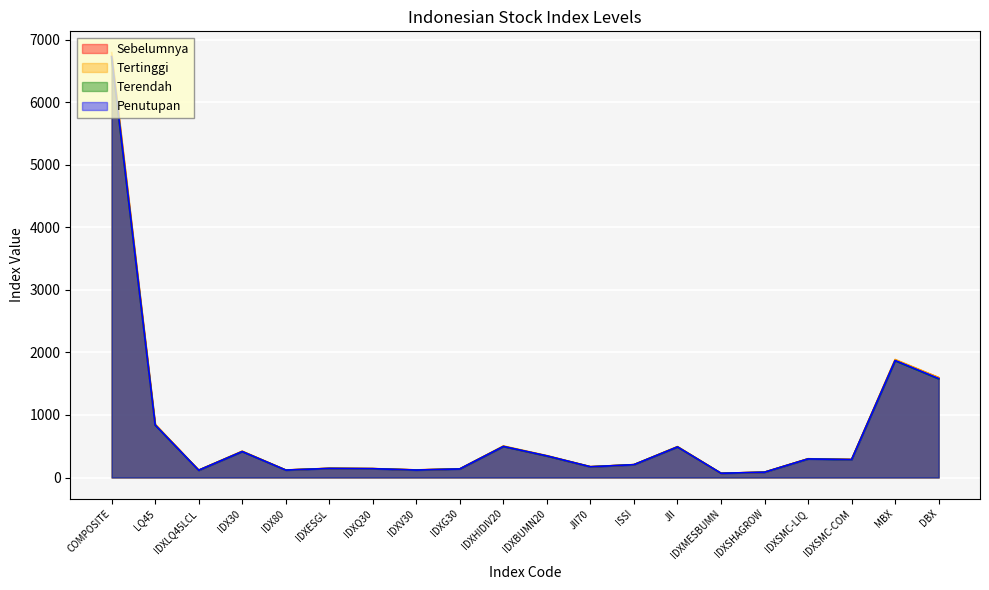

What is the label of the 8th point from the right?

ISSI